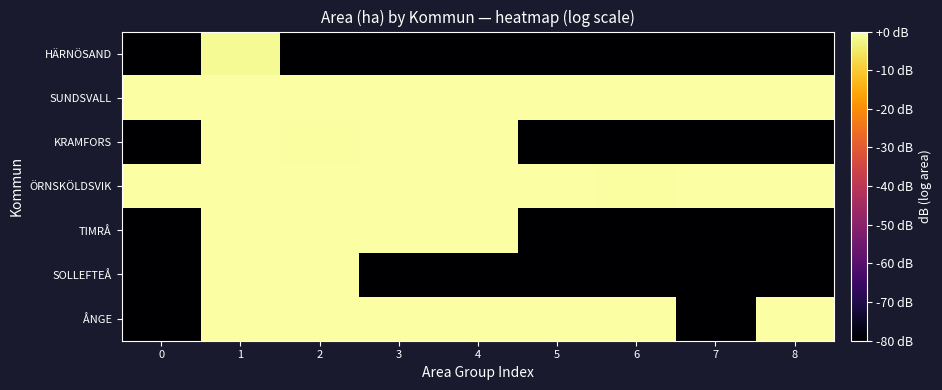

Which has a higher value, 0 or 4?

4